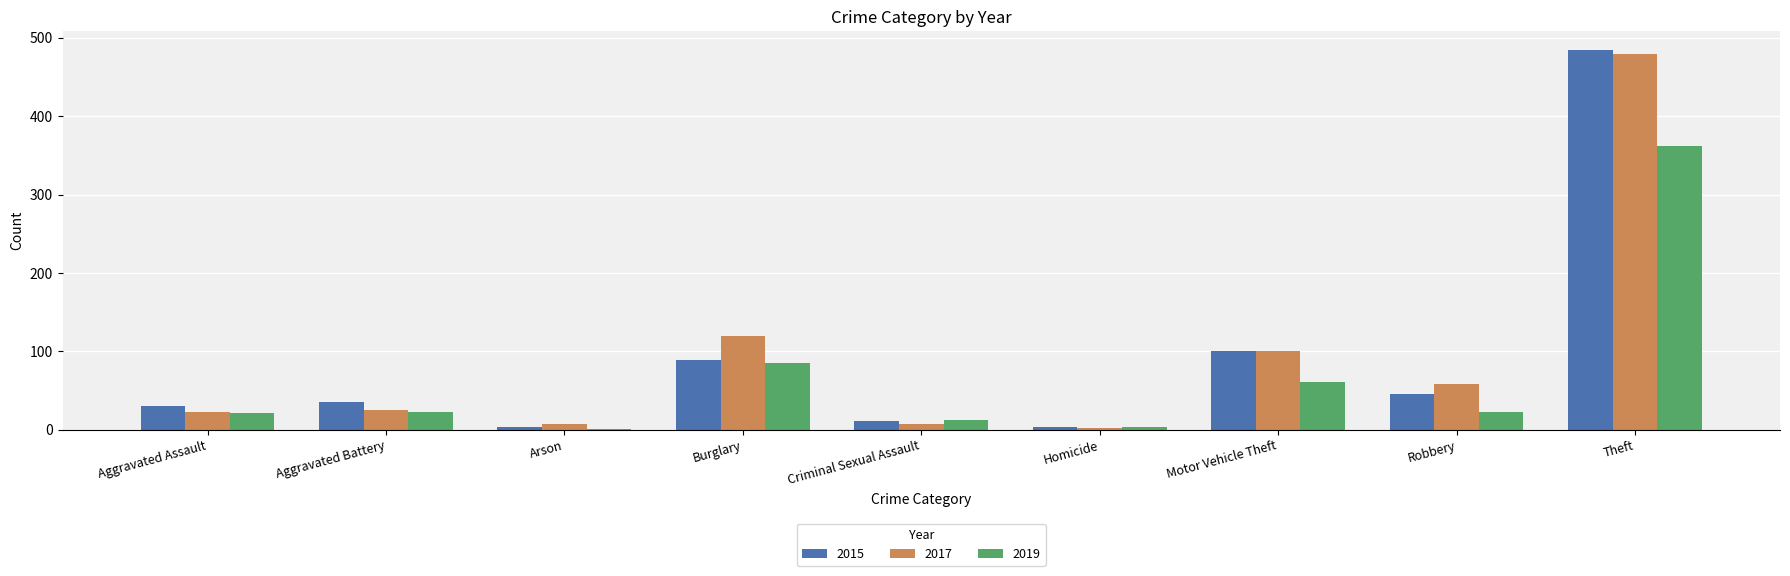

What value does the 2019 series have at Motor Vehicle Theft, to the nearest 5?

60